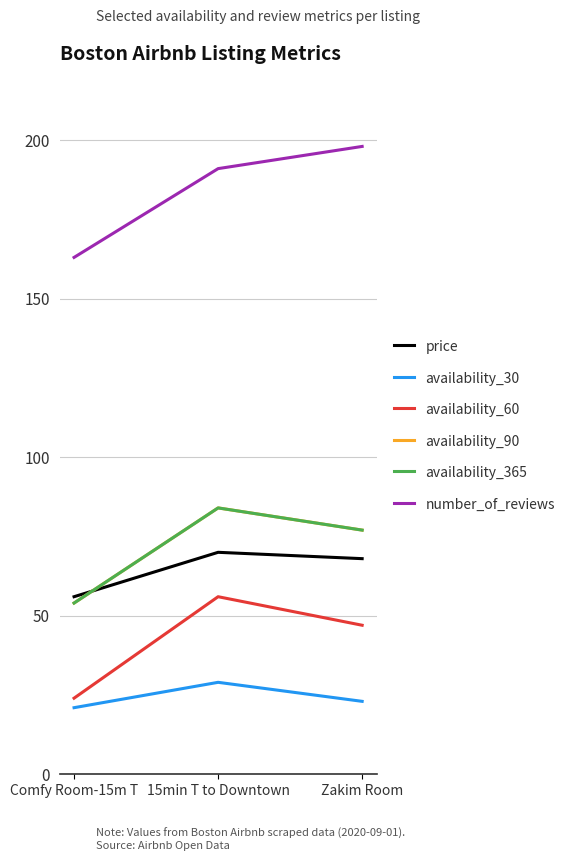

What is the value of the availability_365 point at the 3rd from the left?

77